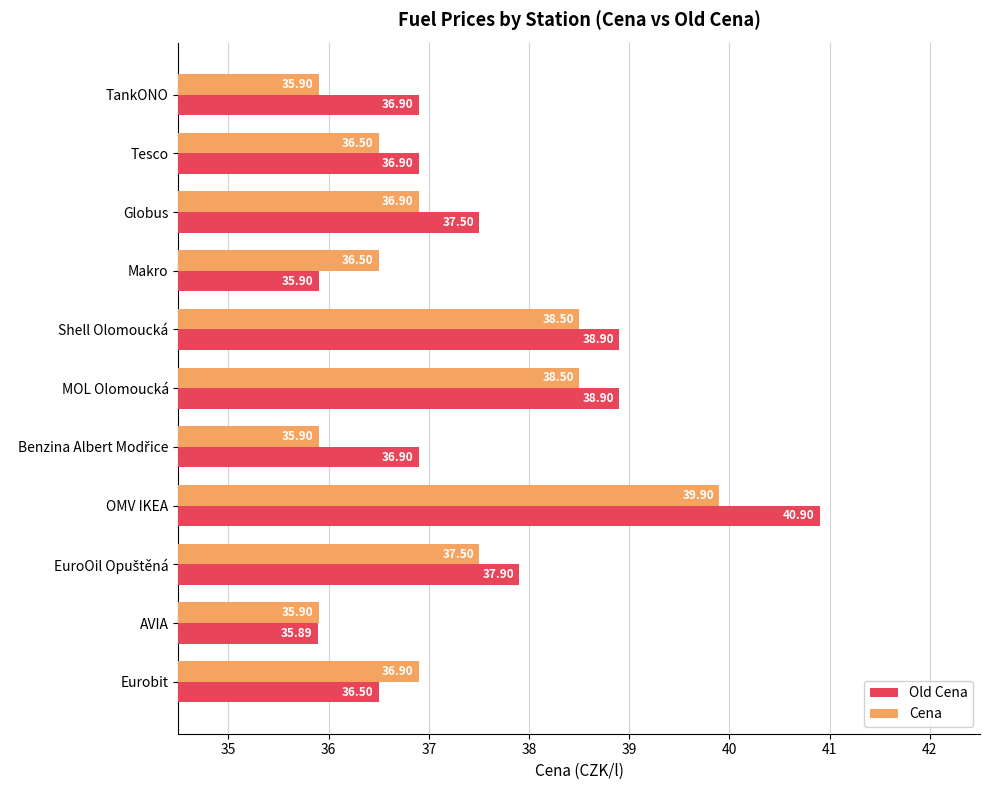

What is the difference between the second highest and second lowest values in the Cena series?

2.6